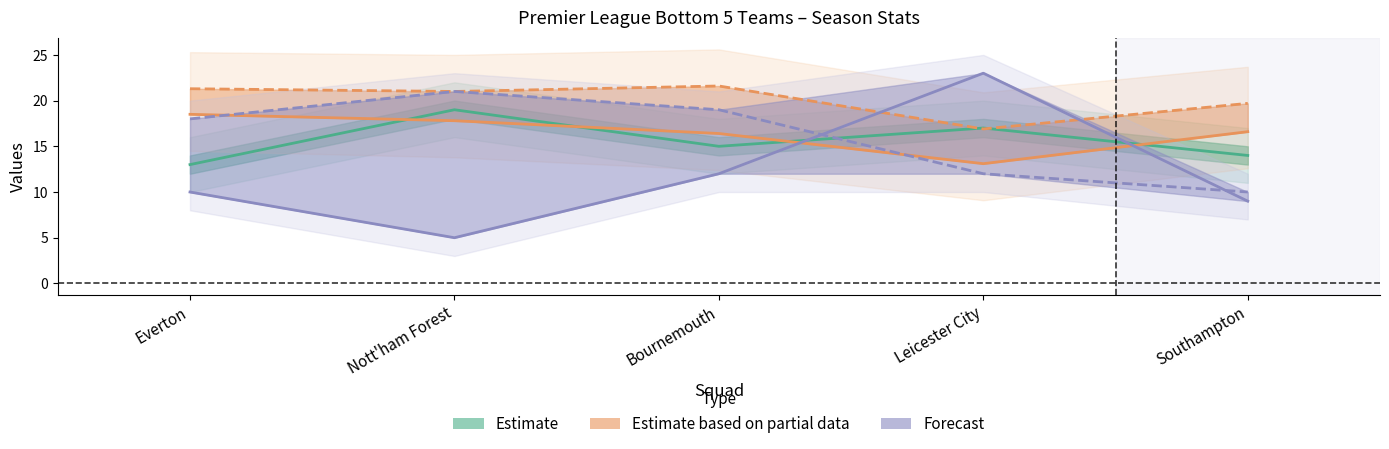

What is the total value across all series at Southampton?

69.3